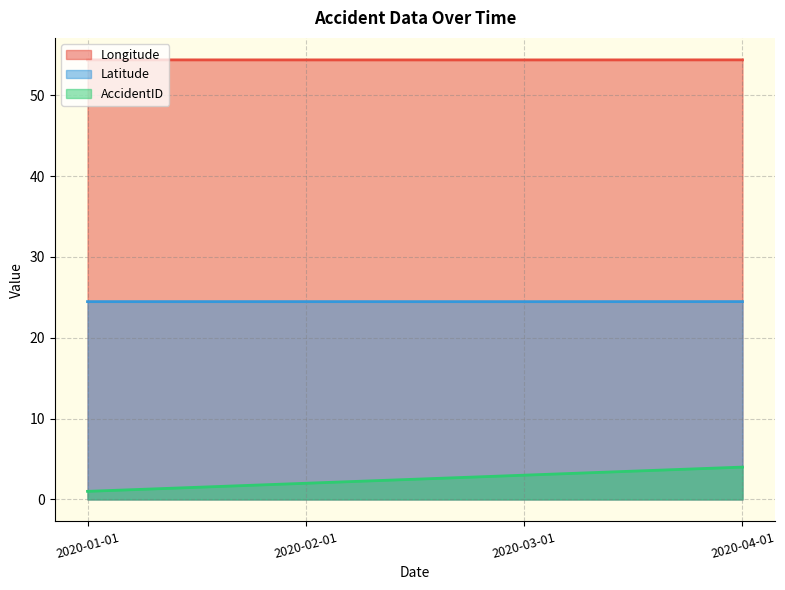

List the labels in order of AccidentID value, largest first.

2020-04-01, 2020-03-01, 2020-02-01, 2020-01-01